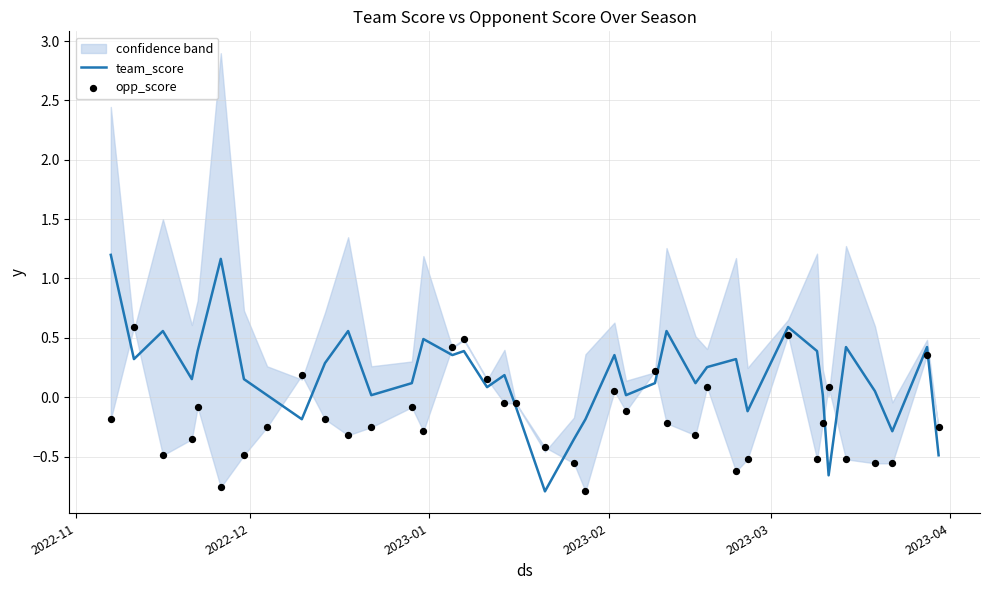

Which series reaches the maximum Y coordinate?

team_score